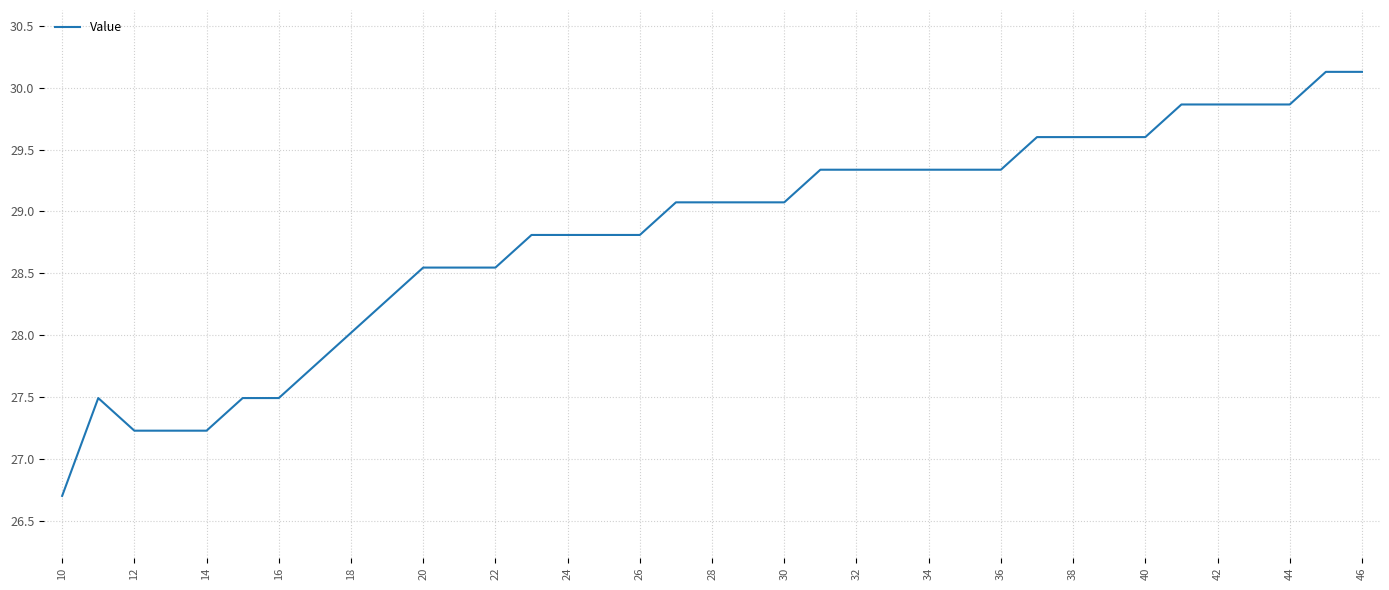

What is the maximum value shown in the chart?

30.1